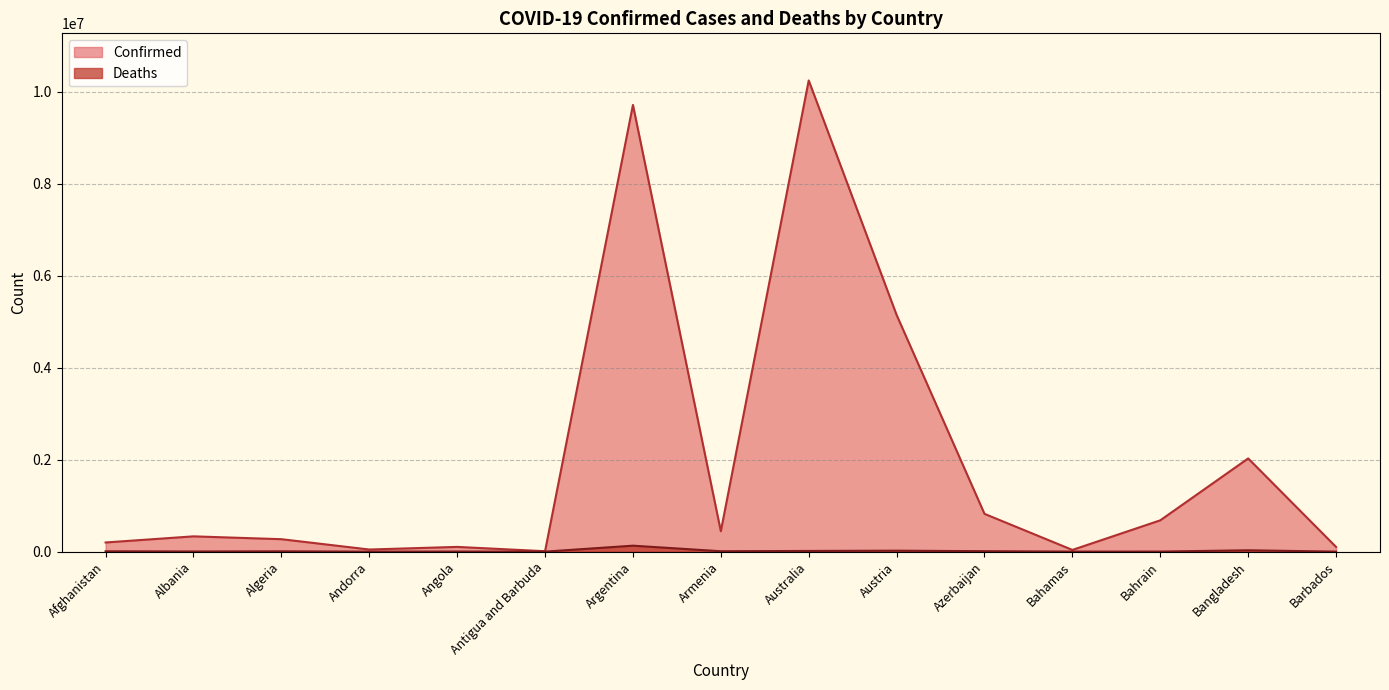

What is the total value across all series at Algeria?

277555